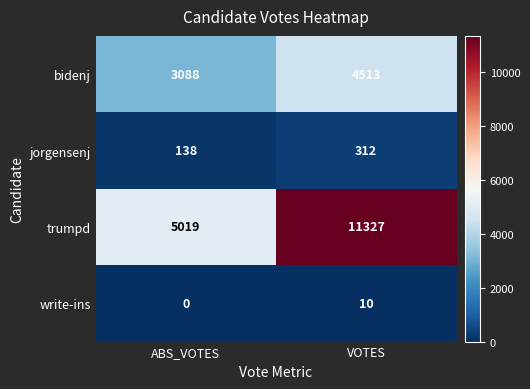

Which series has the largest total across all categories?

trumpd